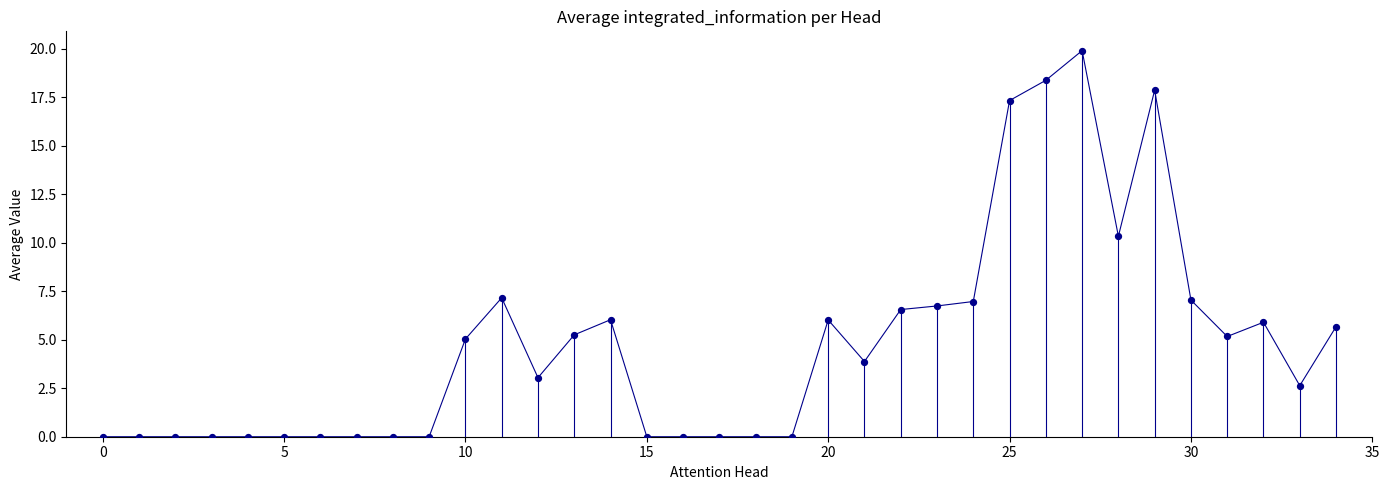

What is the maximum value shown in the chart?

19.9